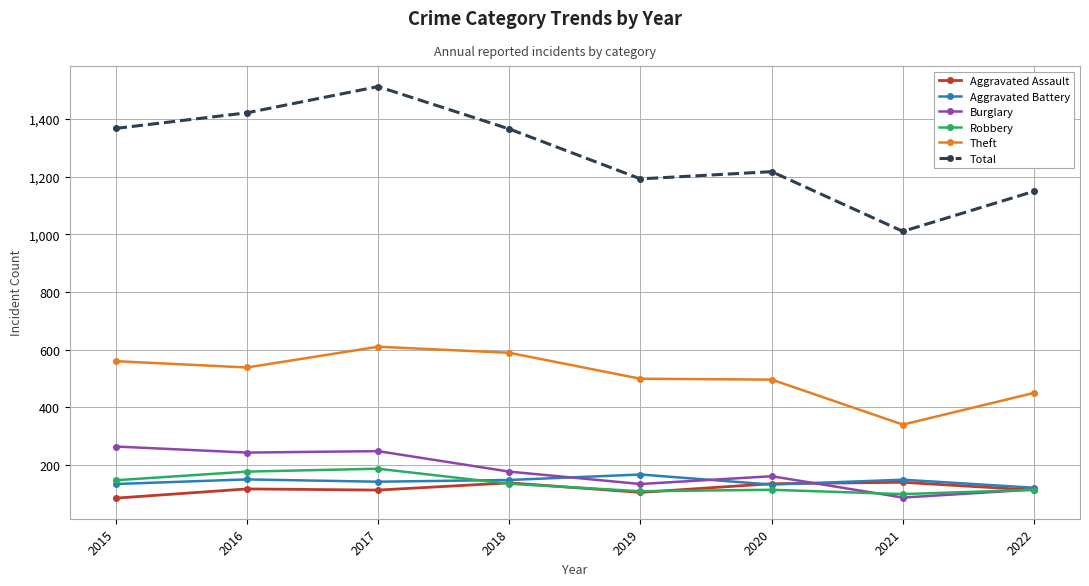

What is the sum of the Theft values at 2015 and 2019?

1059